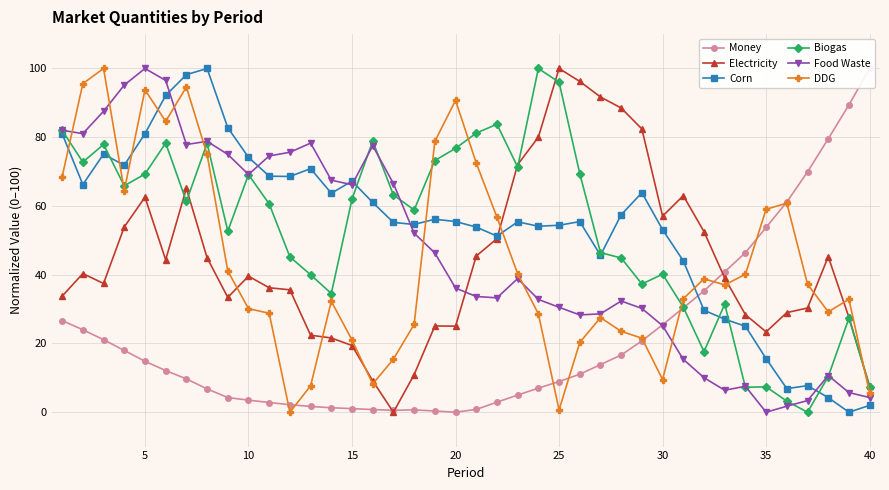

How many intersections are there between DDG and Corn?

7